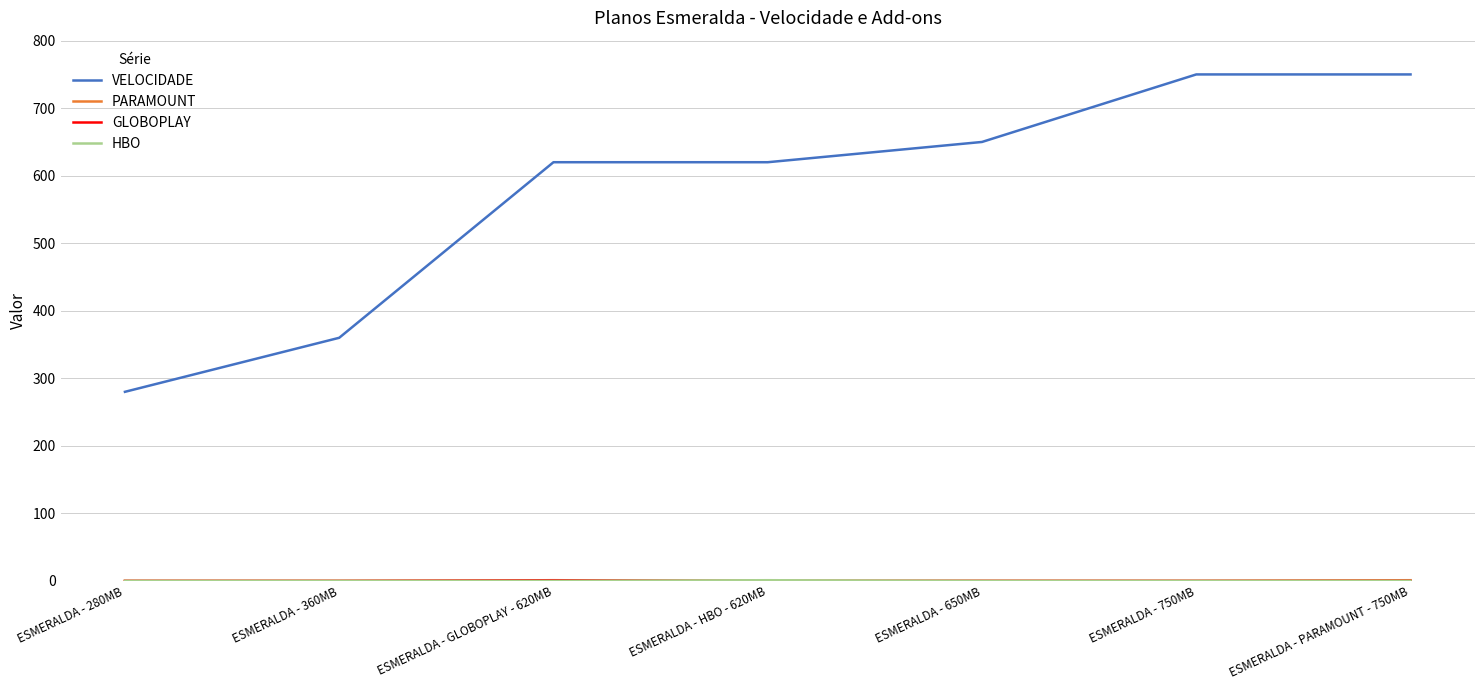

What is the maximum value shown in the chart?

750